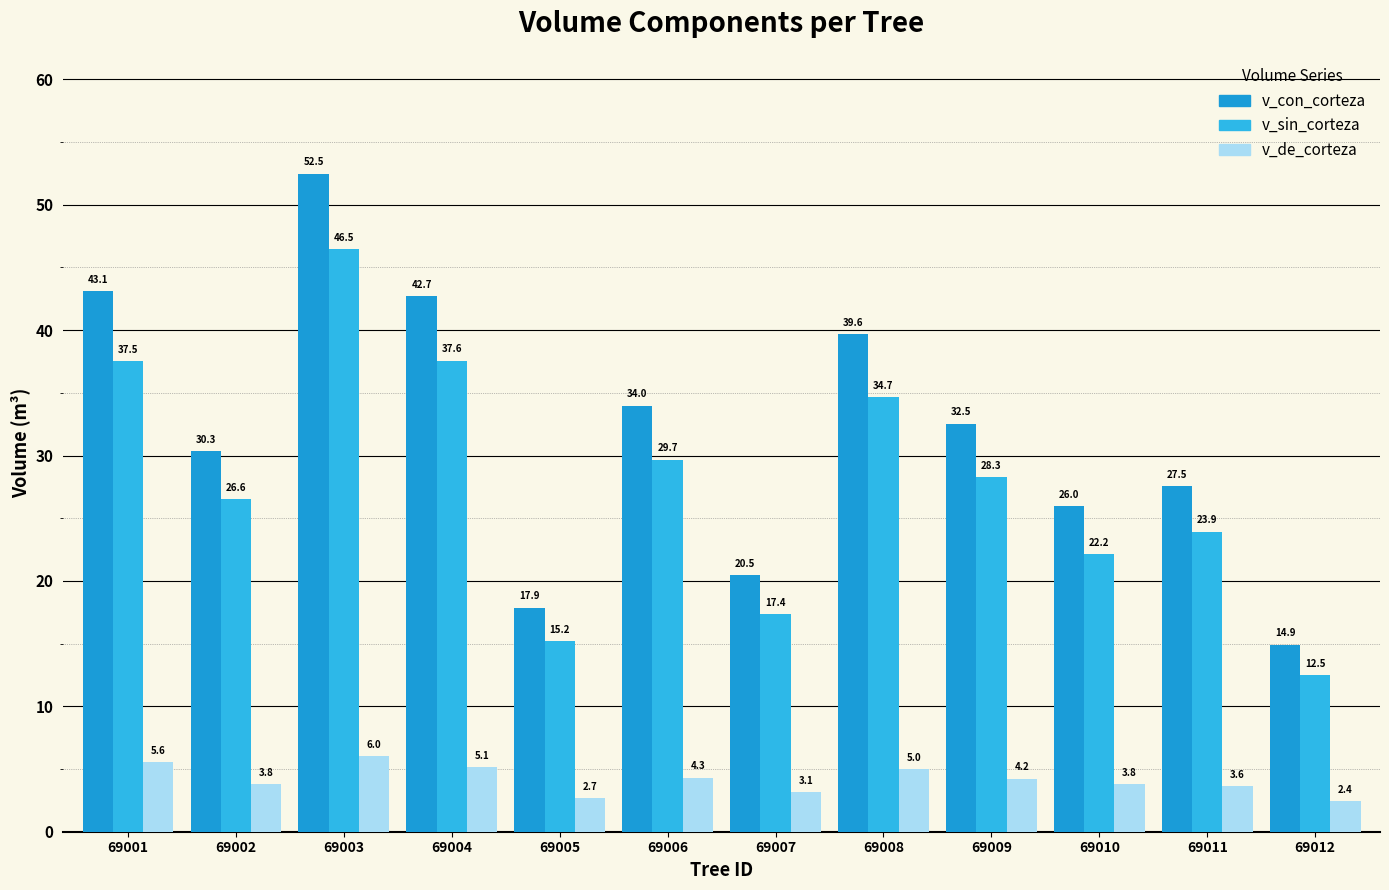

What value does the v_con_corteza series have at 69006?

34.0